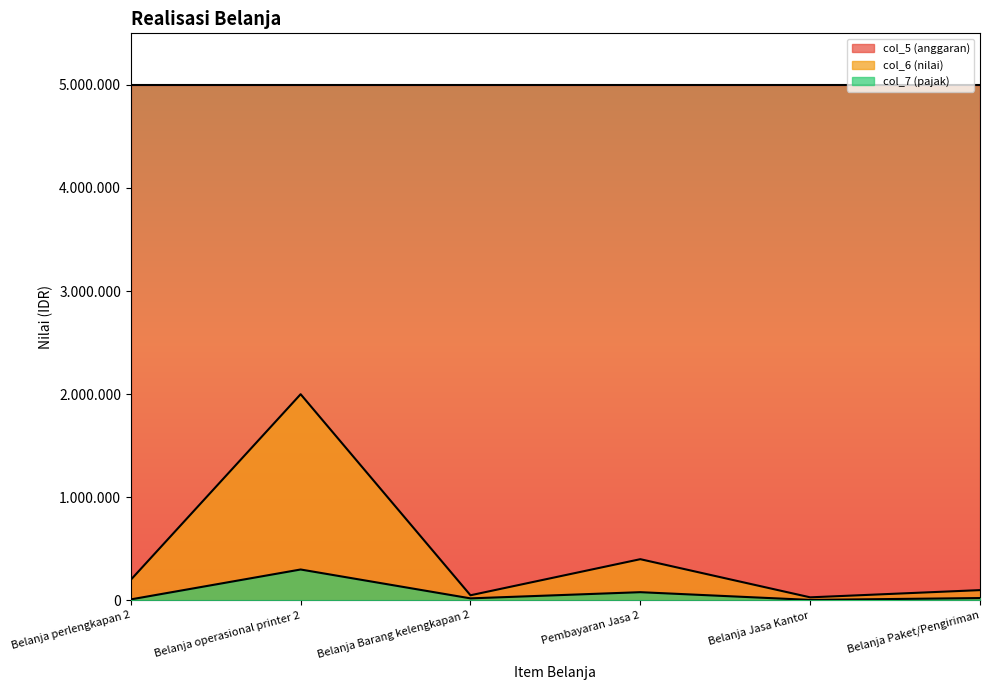

Which series has the largest total across all categories?

col_5 (anggaran)